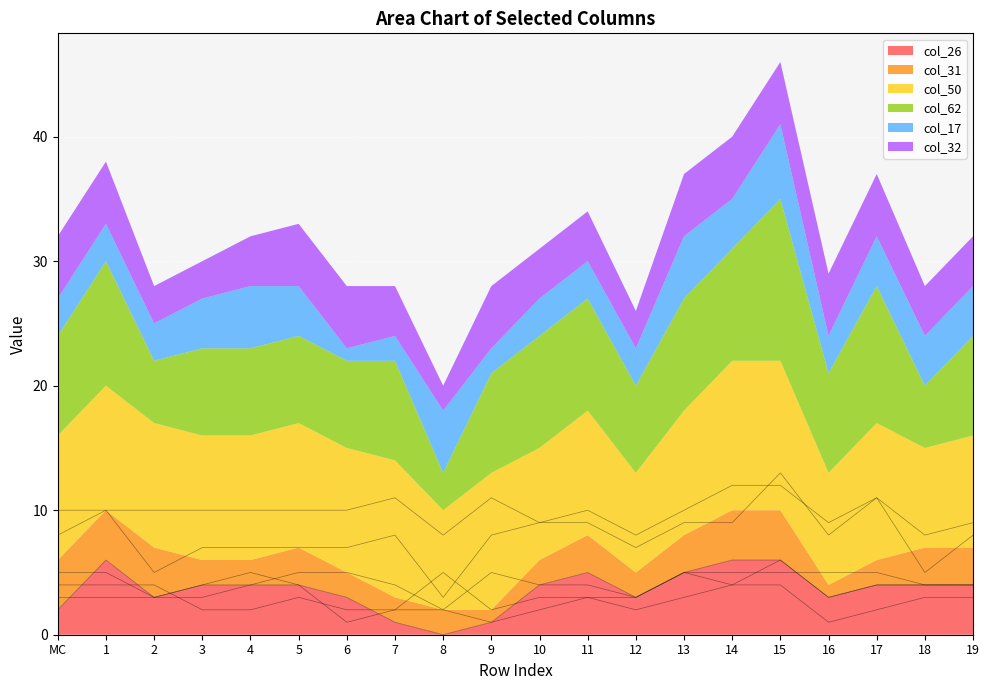

Where is the first local maximum for col_32?

9